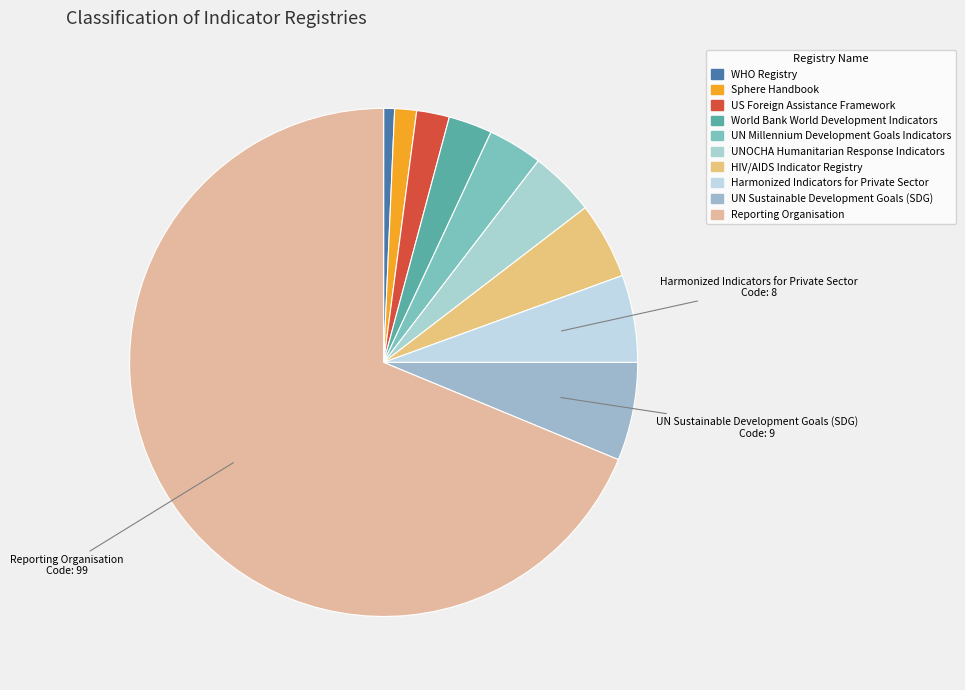

Which slice represents more than half of the pie?

Reporting Organisation